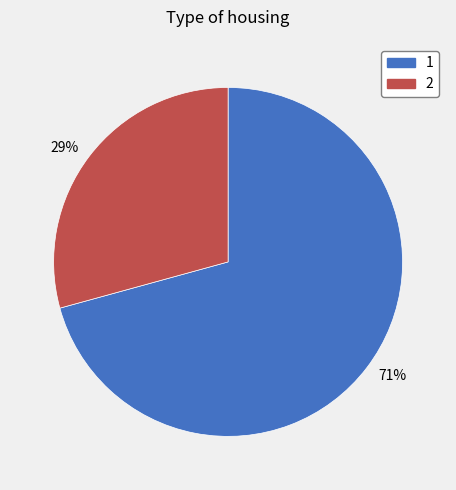

To the nearest percent, what is the combined percentage of 1 and 2?

100%